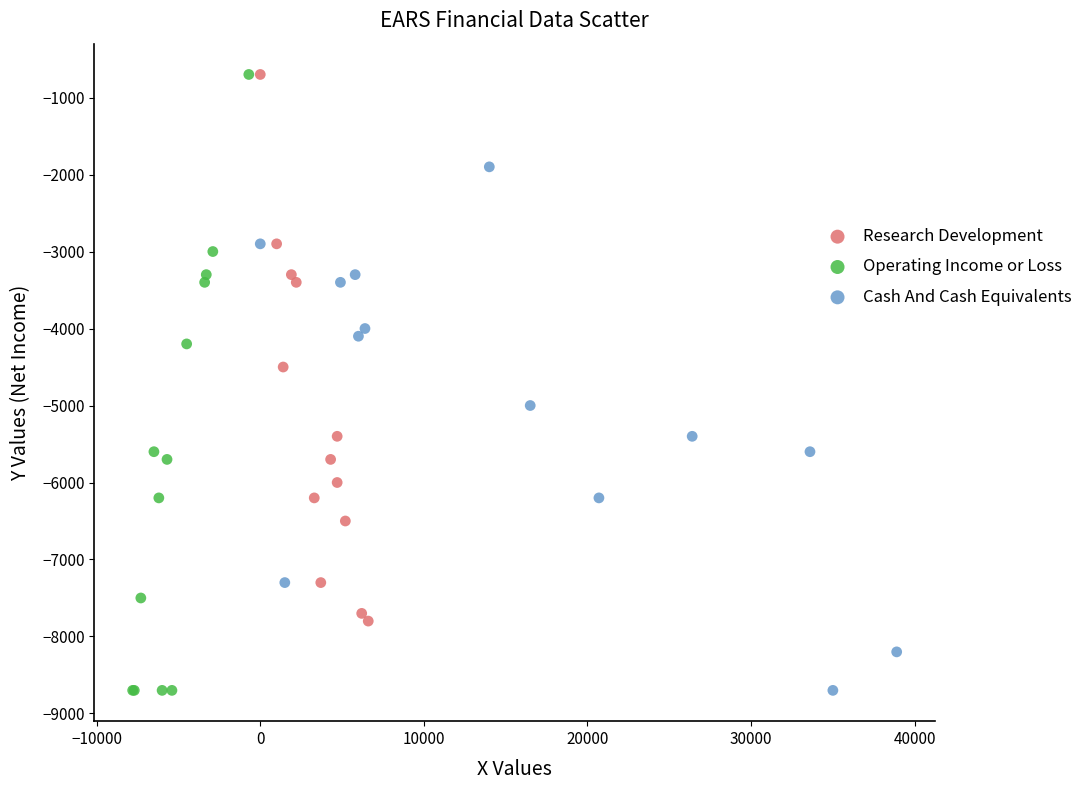

Which series has the widest spread of Y values?

Operating Income or Loss